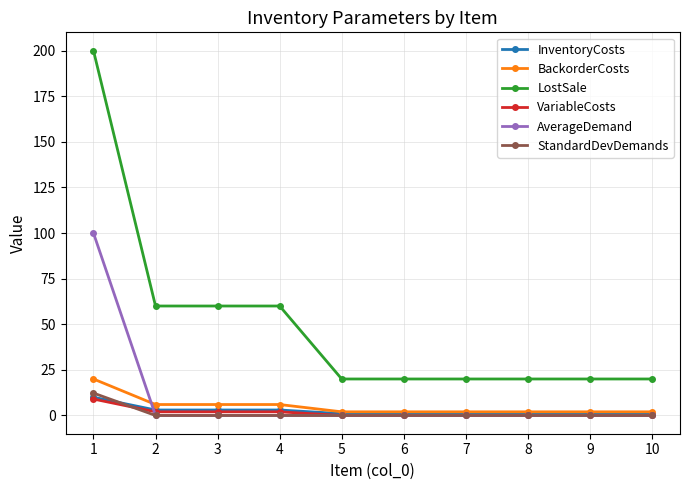

True or false: LostSale and VariableCosts intersect in this chart.

False